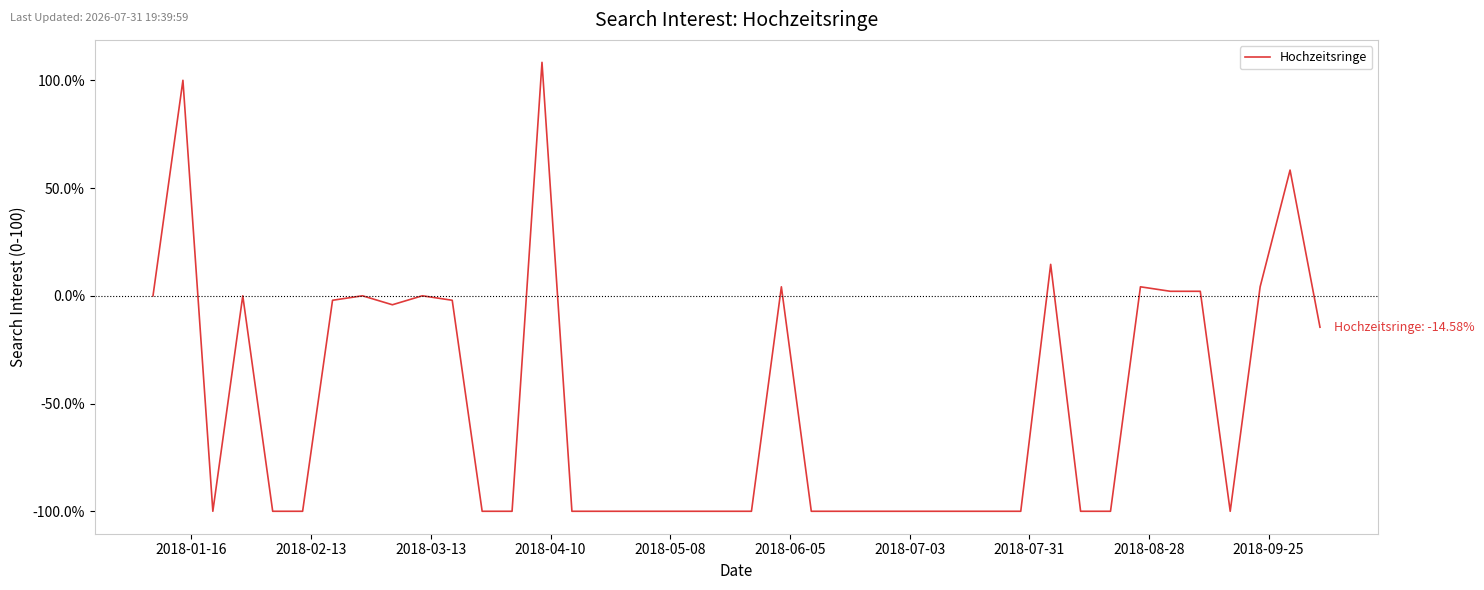

How many values exceed -100?

17